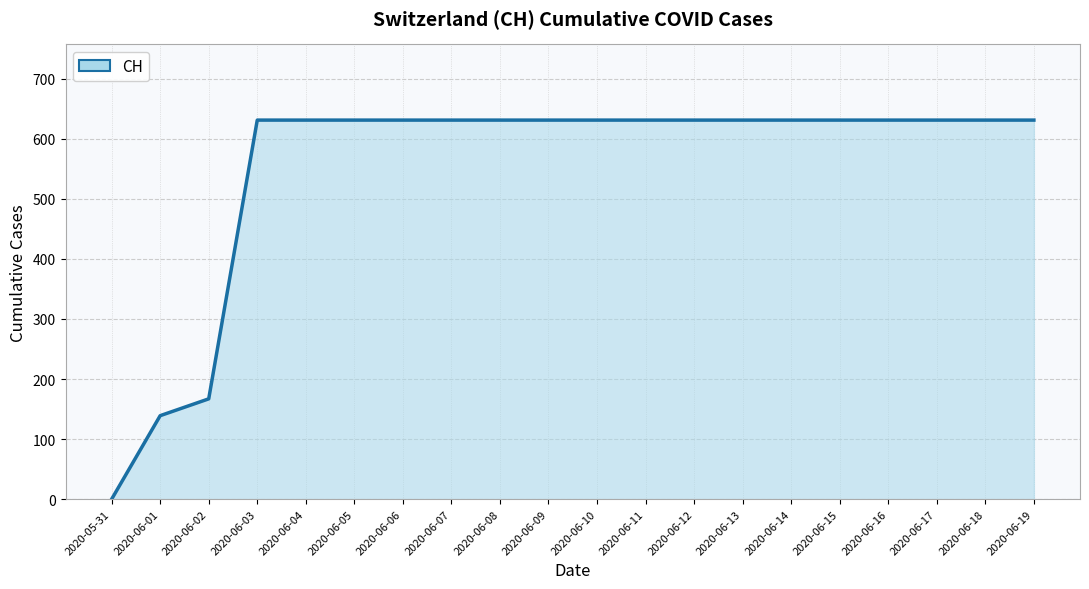

Reading right to left, extract all data points from this chart.

631	631	631	631	631	631	631	631	631	631	631	631	631	631	631	631	631	167	139	0